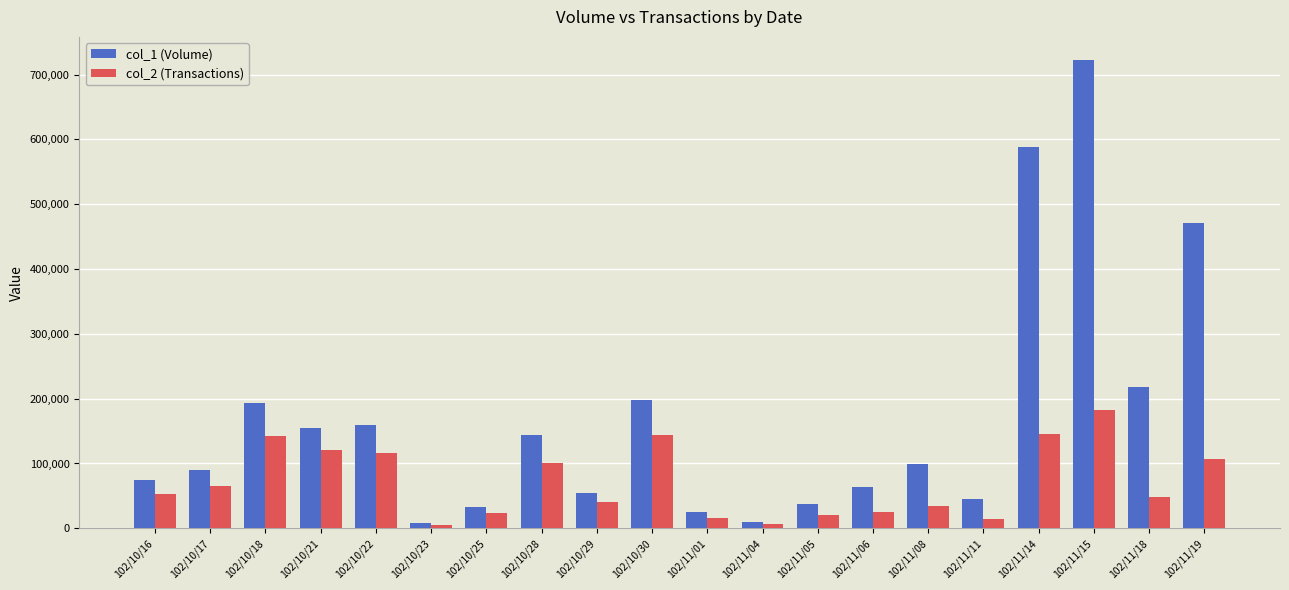

Rank the series at 102/11/08 from lowest to highest value.

col_2 (Transactions), col_1 (Volume)